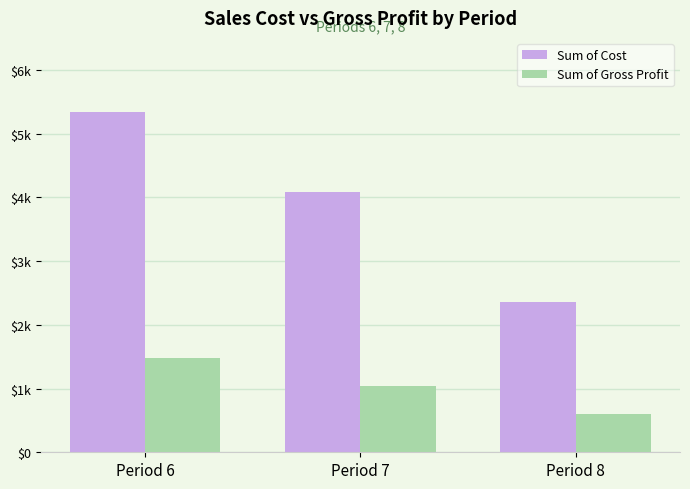

Which has a higher value, Period 6 or Period 7?

Period 6